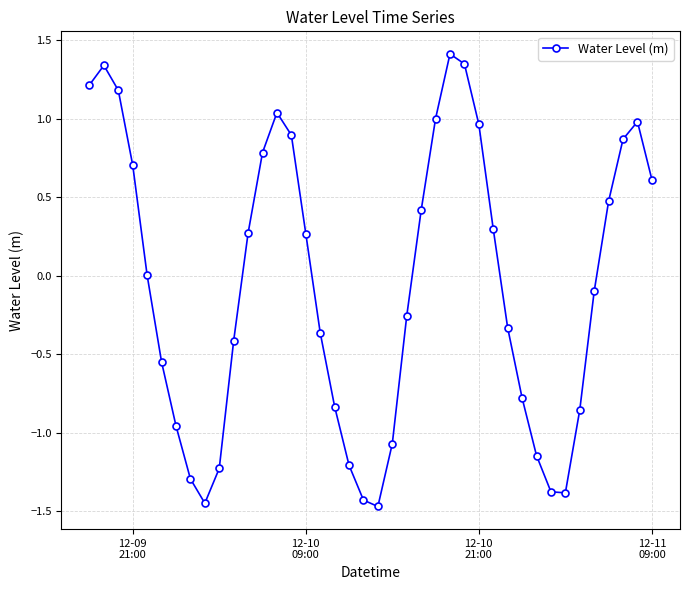

What is the difference between the second highest and second lowest values?

2.8